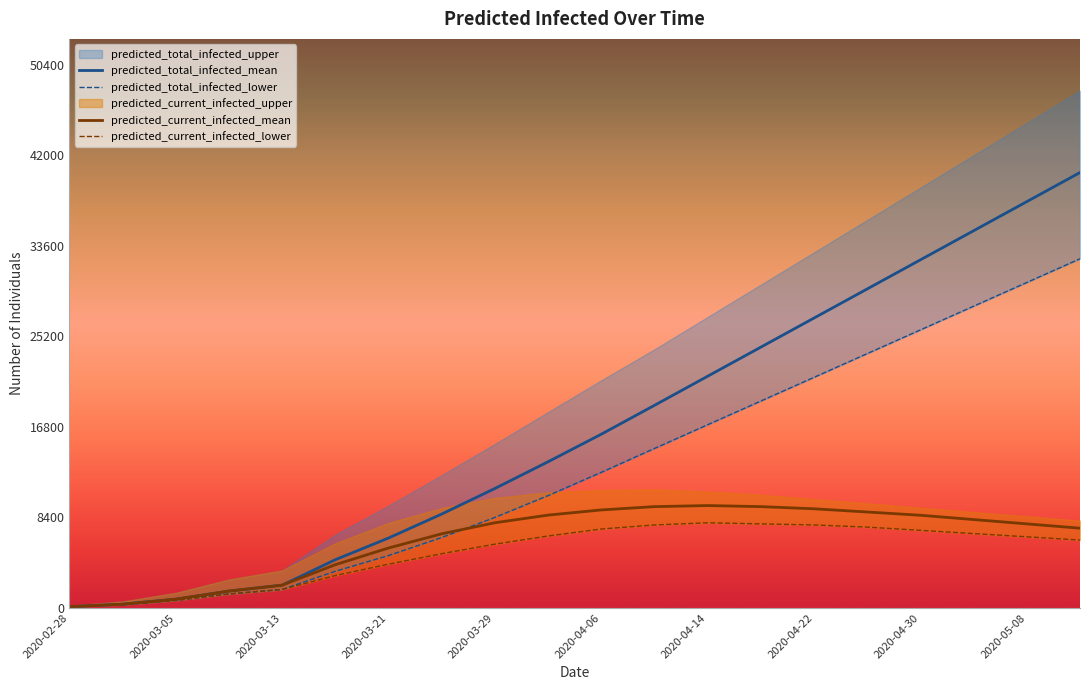

What is the maximum value shown in the chart?

40400